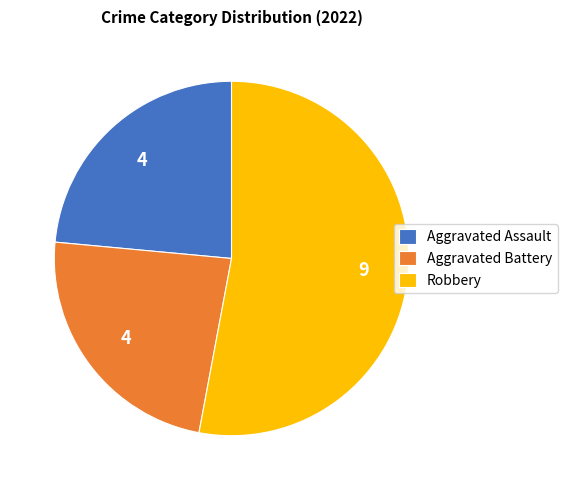

What is the ratio of the value at Robbery to the value at Aggravated Assault?

2.3